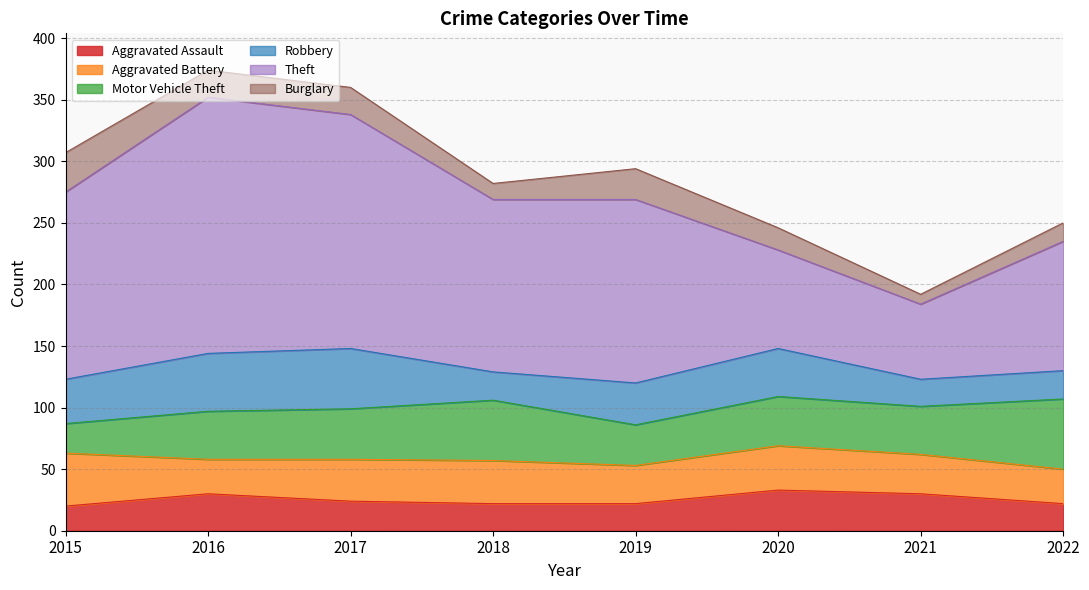

Which series has the widest spread of values?

Theft